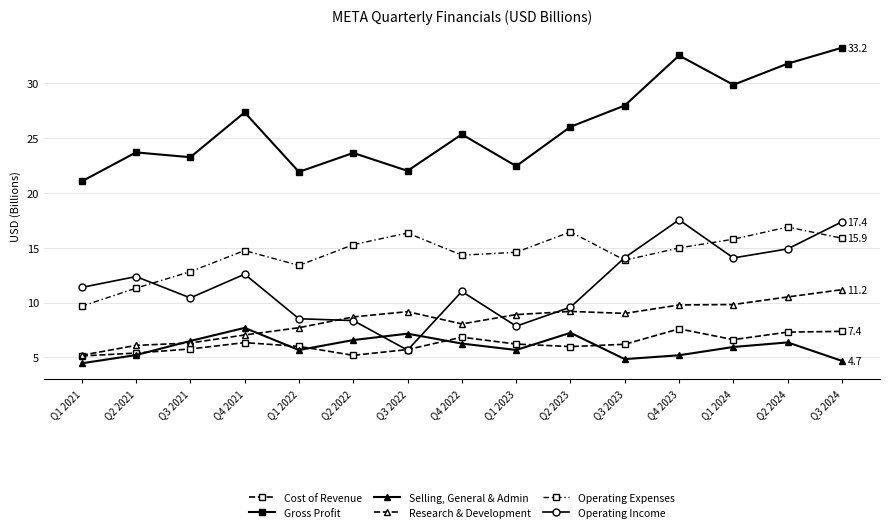

True or false: Operating Income has a value of 3.5 at Q3 2021.

False